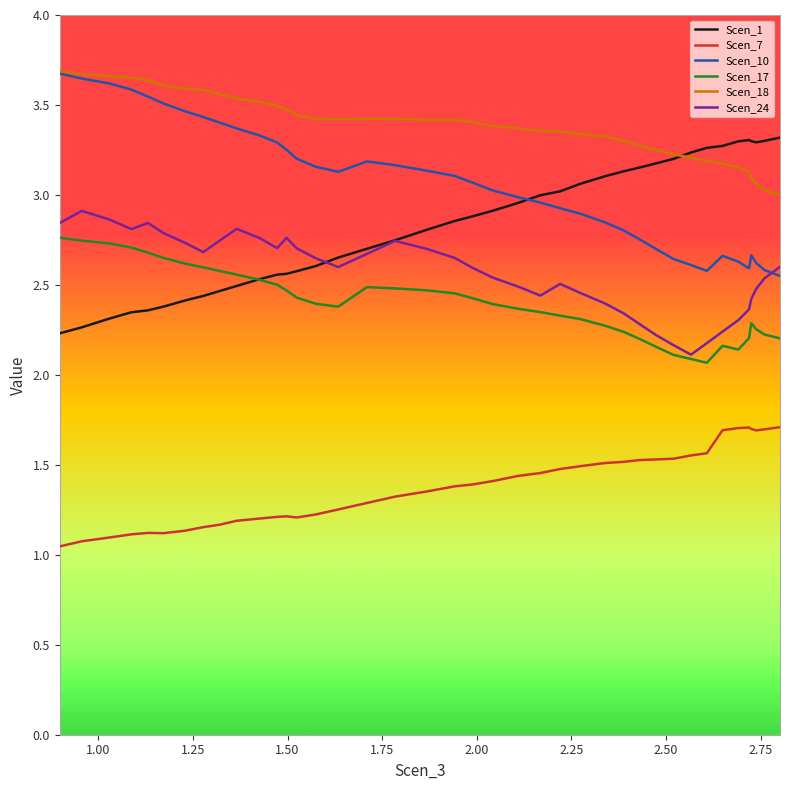

Which series has the largest total across all categories?

Scen_18